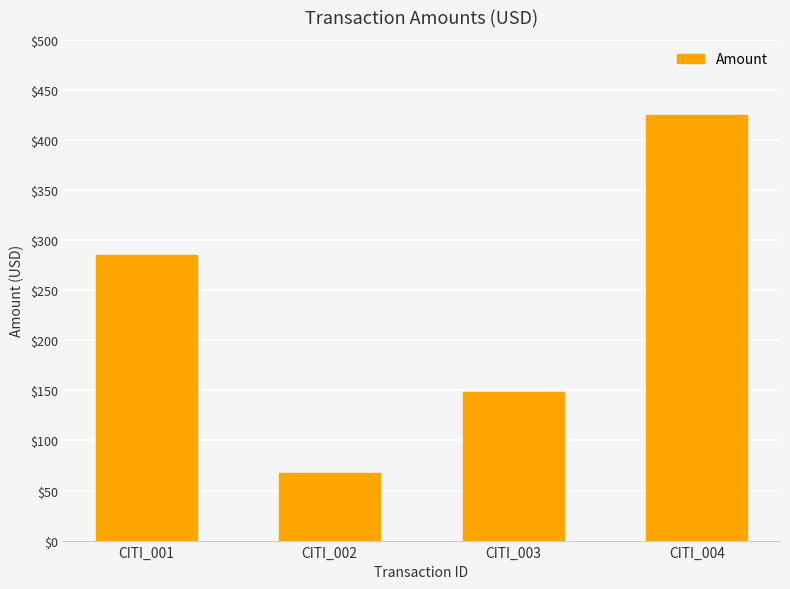

The value at CITI_001 is 285.5. True or false?

True